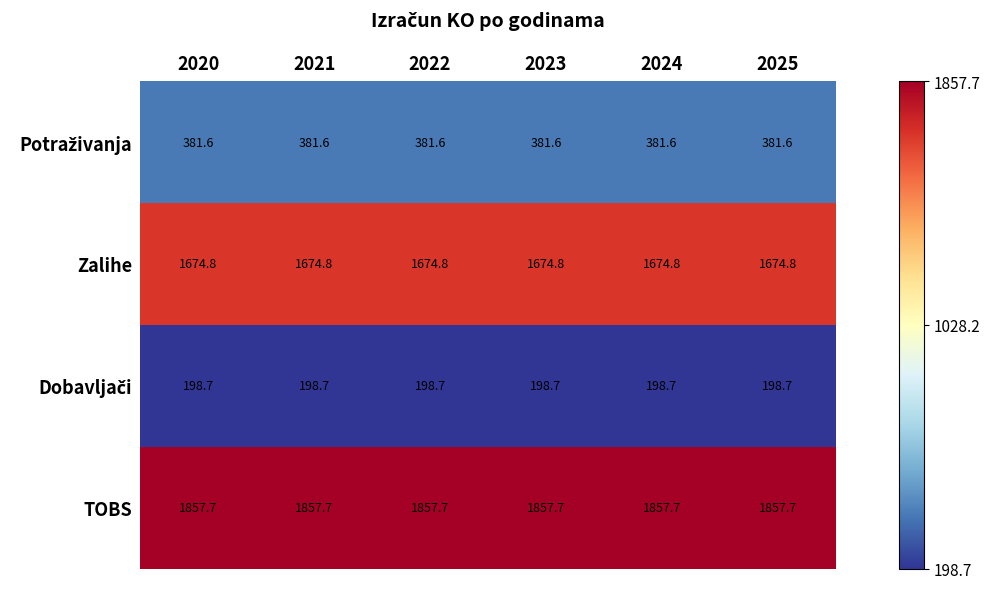

What is the spread (max minus min) of values at 2022?

1659.0